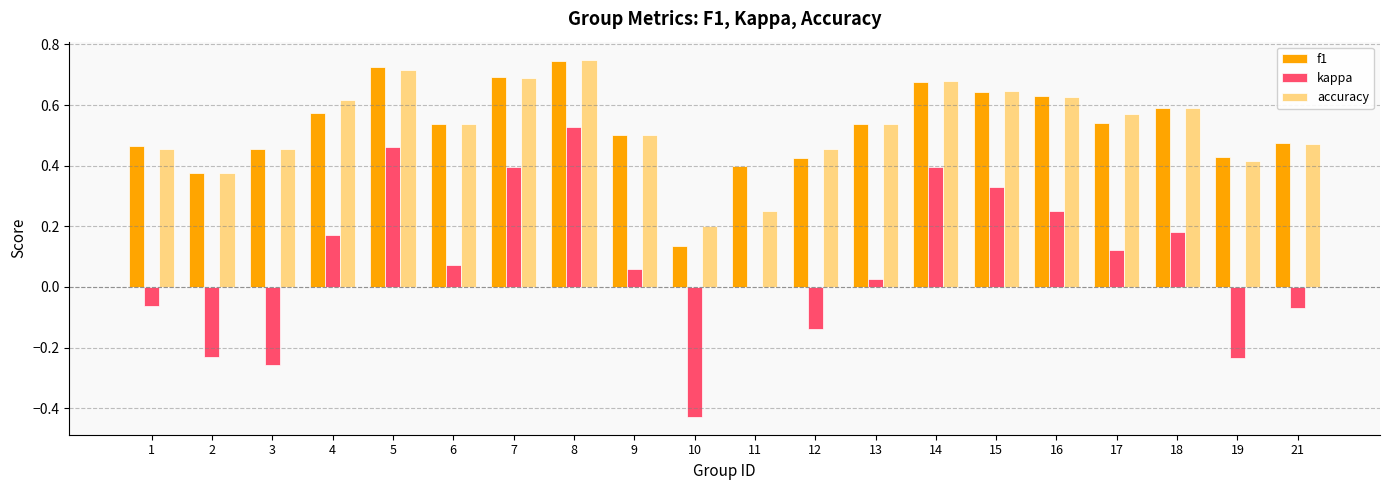

How many categories are shown in the chart?

20